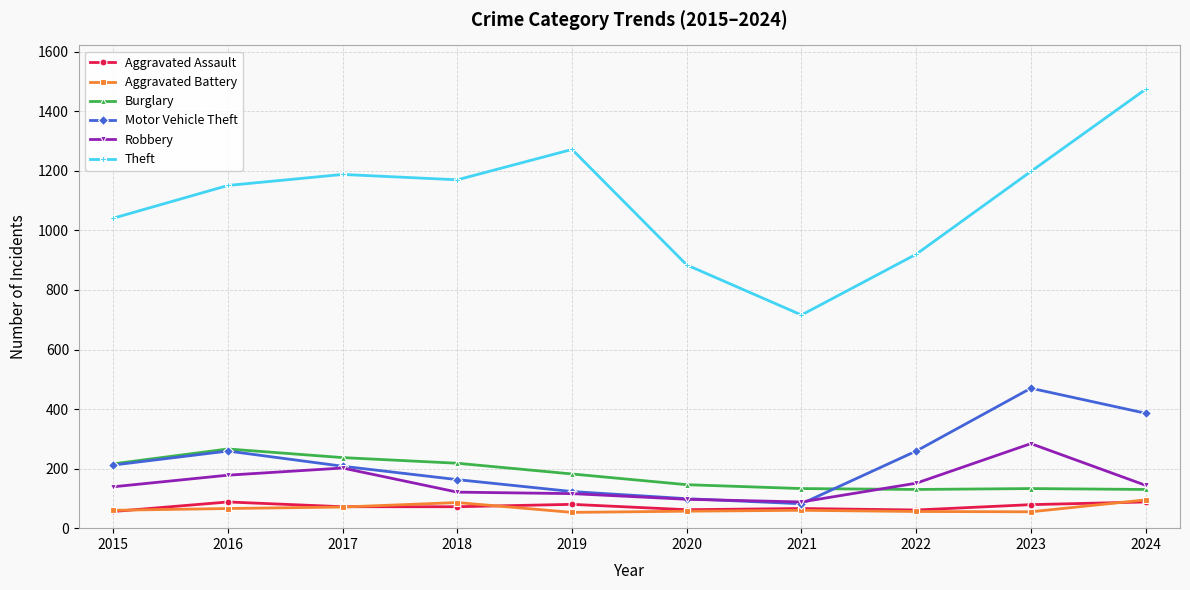

True or false: Burglary and Theft intersect in this chart.

False